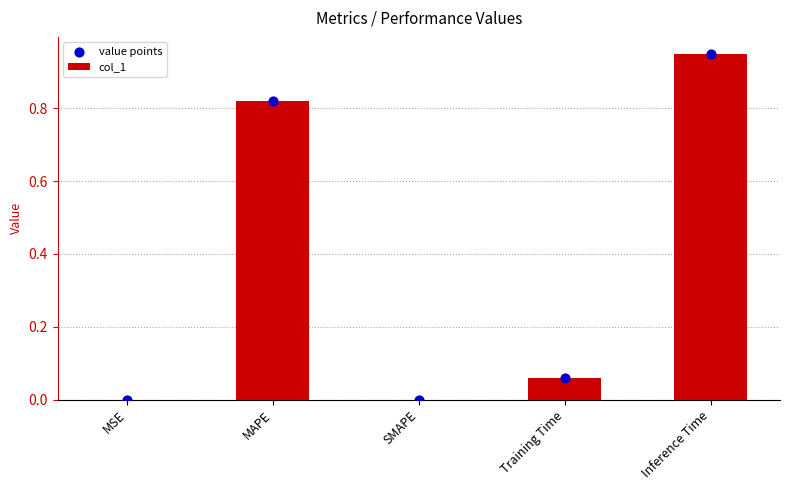

At which category is the sum across all series the highest?

Inference Time